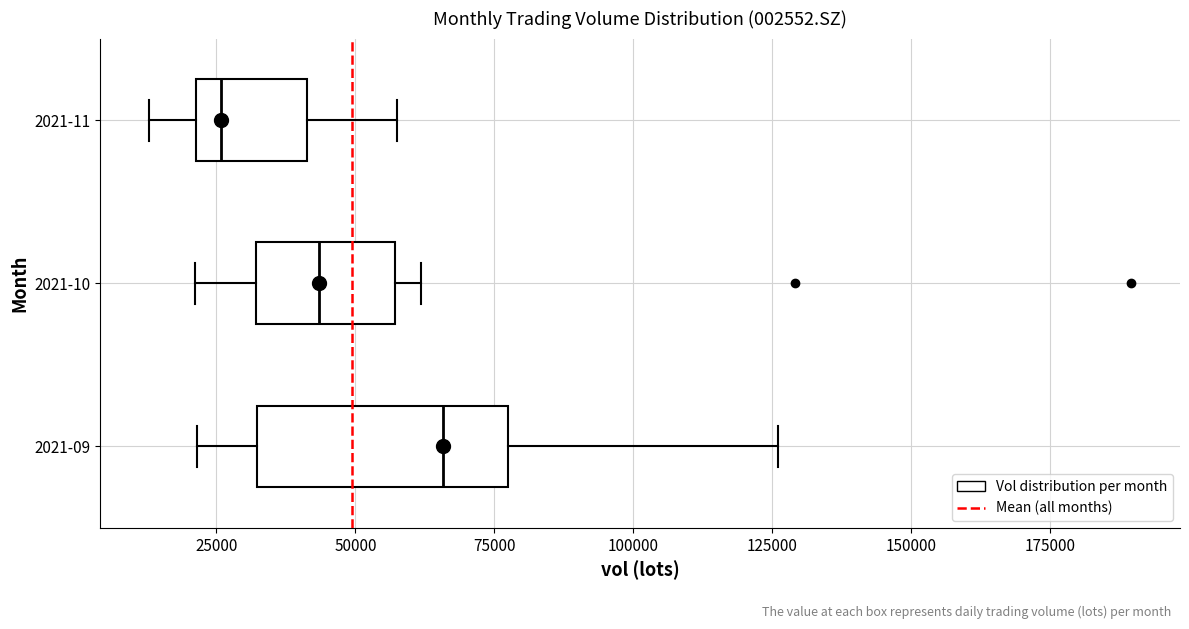

Which box has the furthest to the right median line?

2021-09